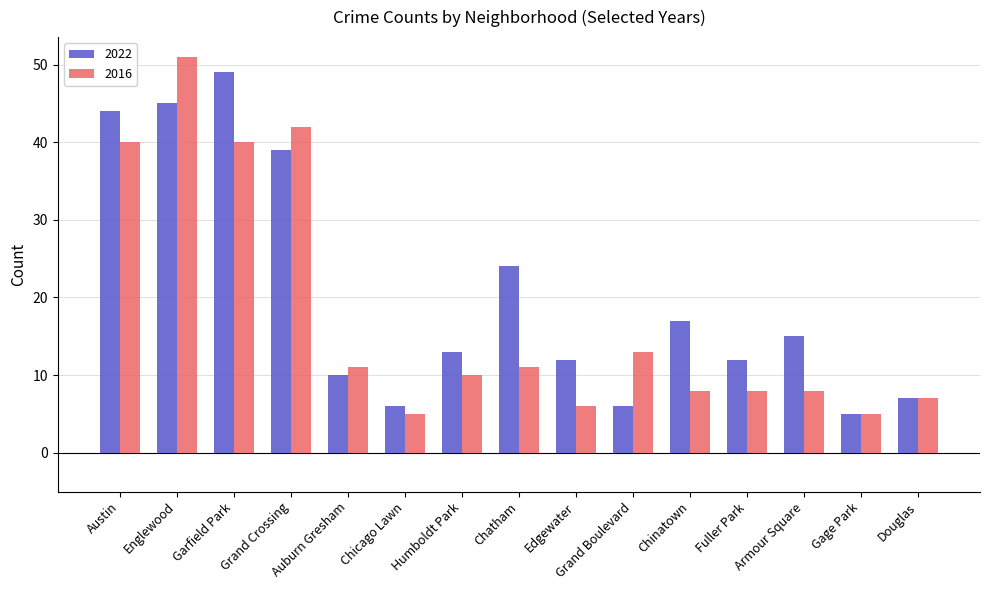

Which category has the lowest value in the 2022 series?

Gage Park